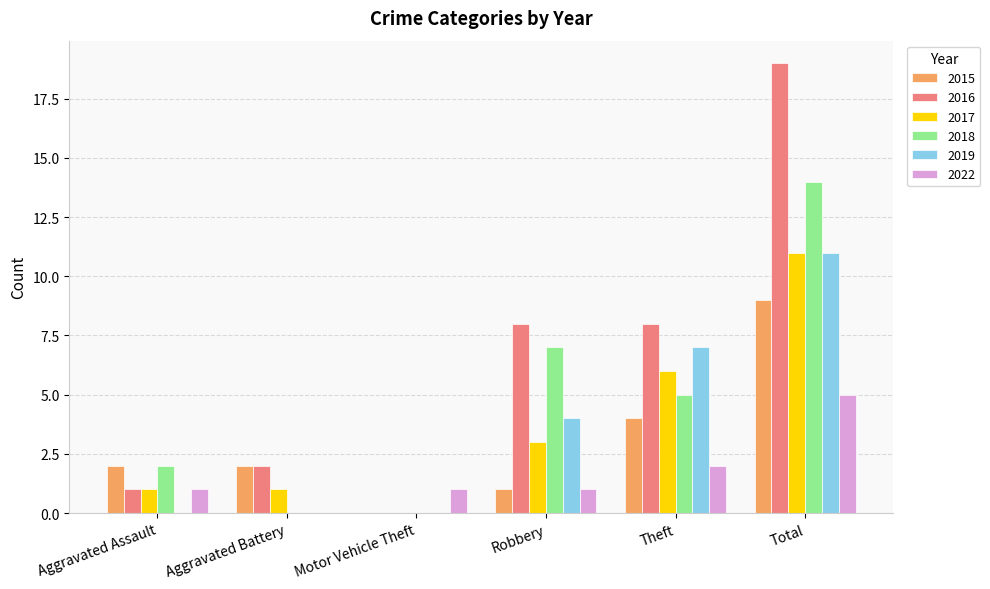

Which series has the largest total across all categories?

2016